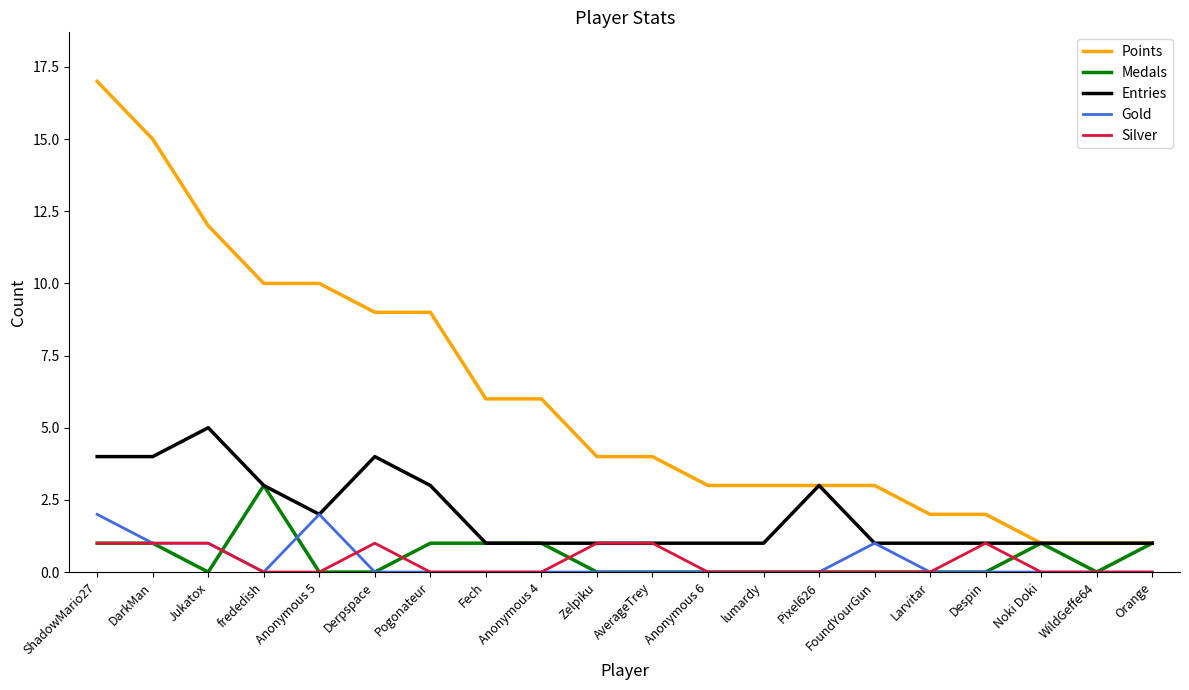

At which label does Points reach its peak?

ShadowMario27